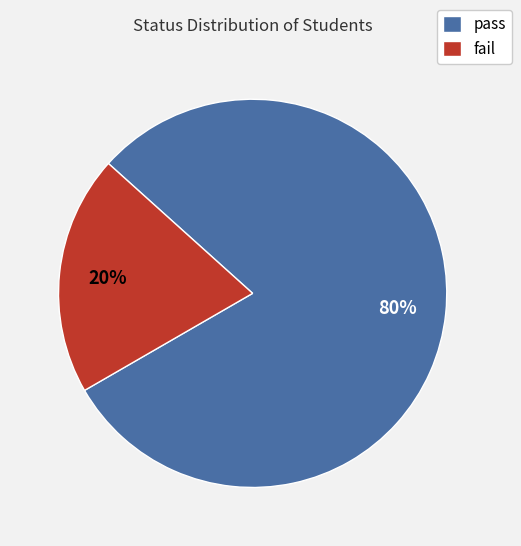

Which slice represents more than half of the pie?

pass